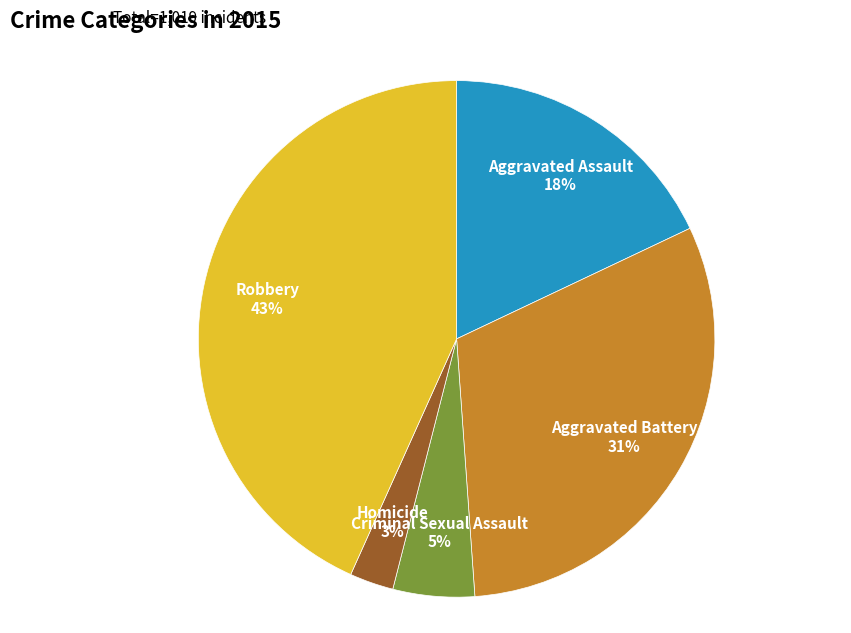

Is there any slice that represents more than half of the pie?

No